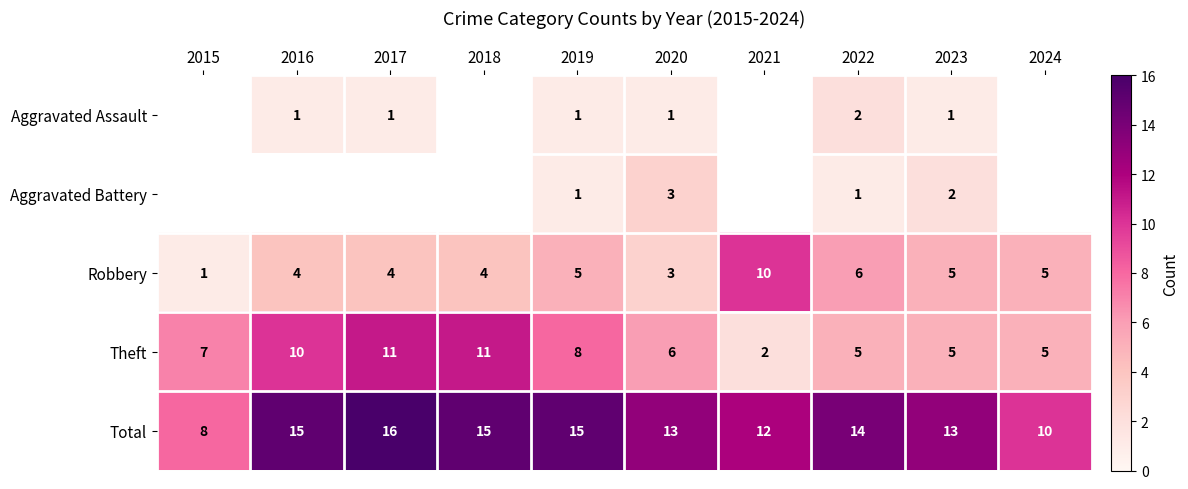

What is the difference between the Robbery values at 2022 and 2019?

1